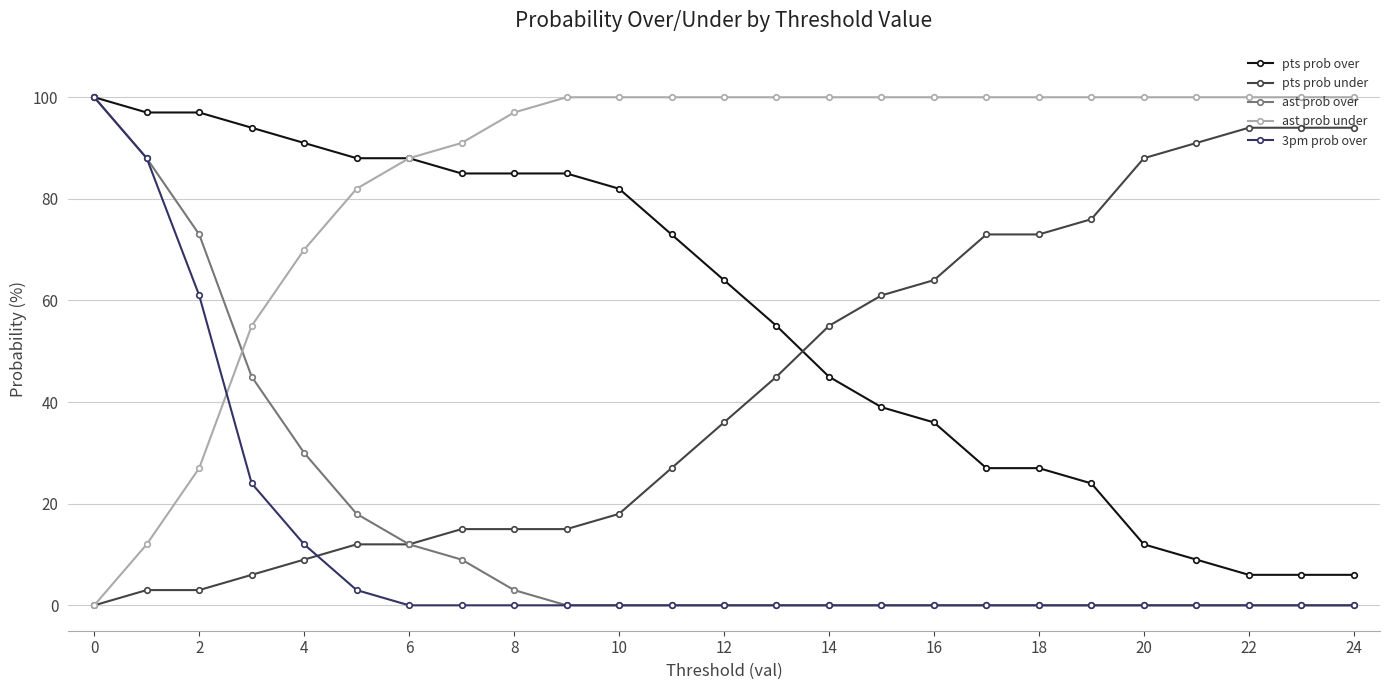

What is the greatest value displayed?

100